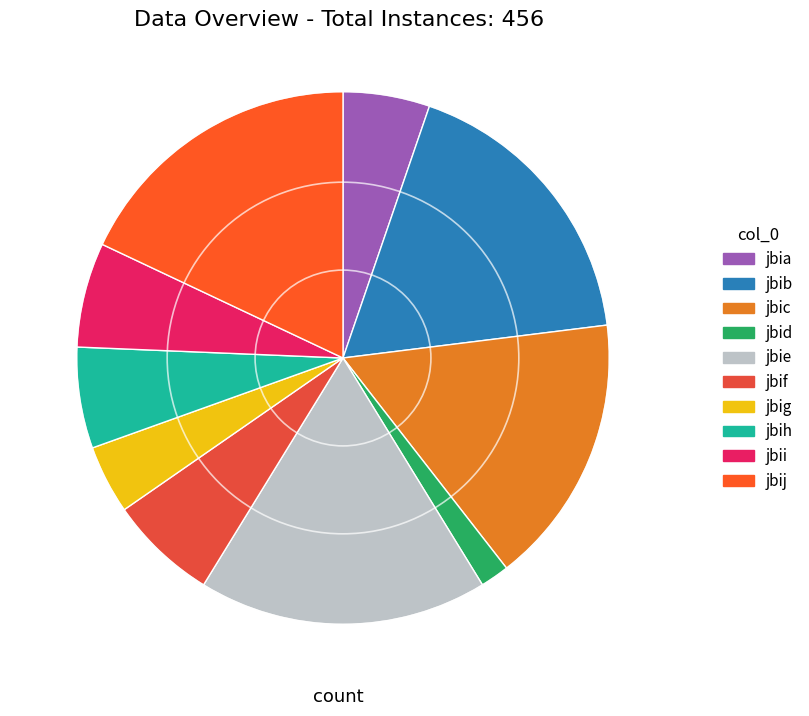

Is it true that jbif is 7% of the pie?

True